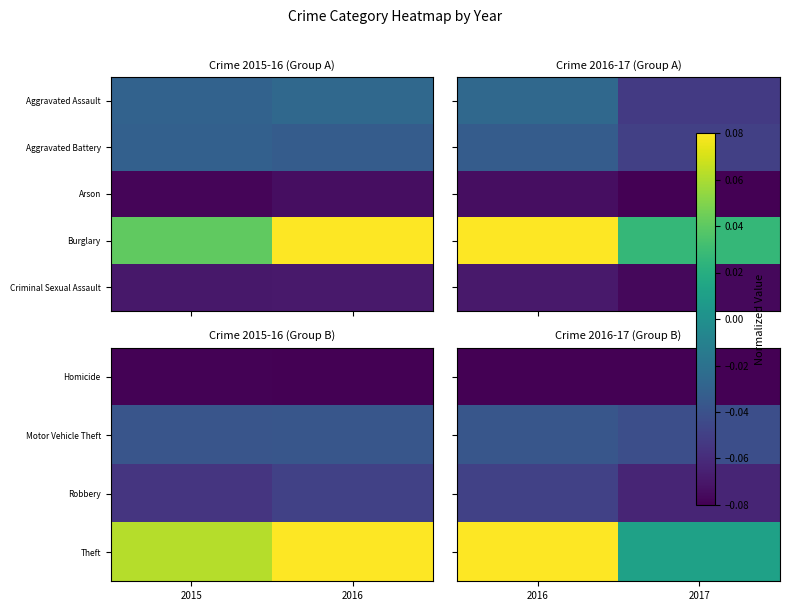

What is the sum of the Criminal Sexual Assault values at 2017 and 2016?

-0.1